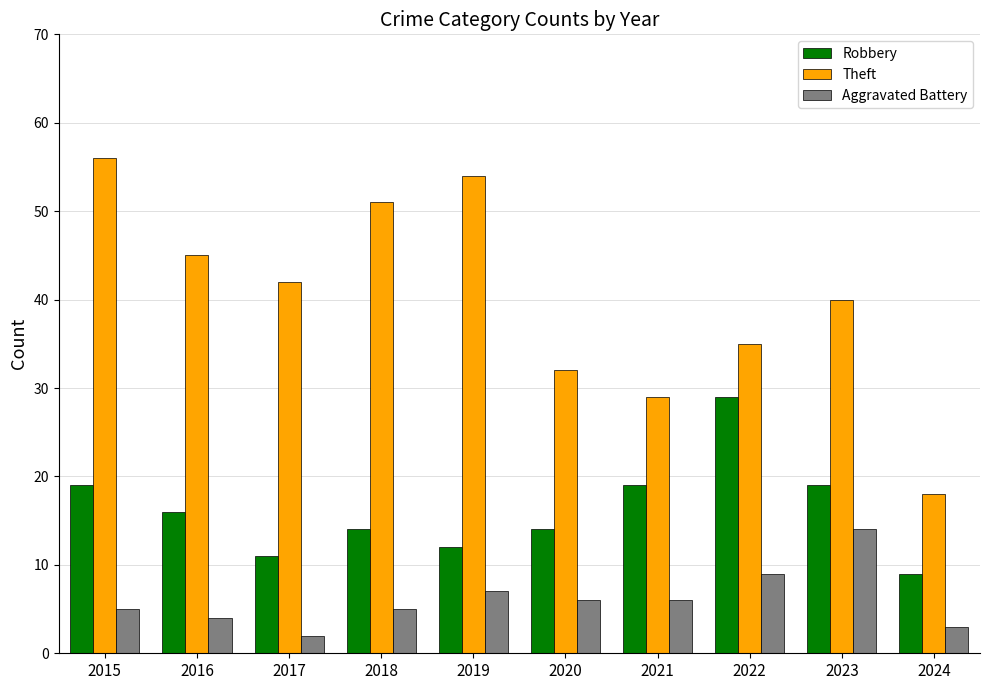

How many bars are there in total?

30